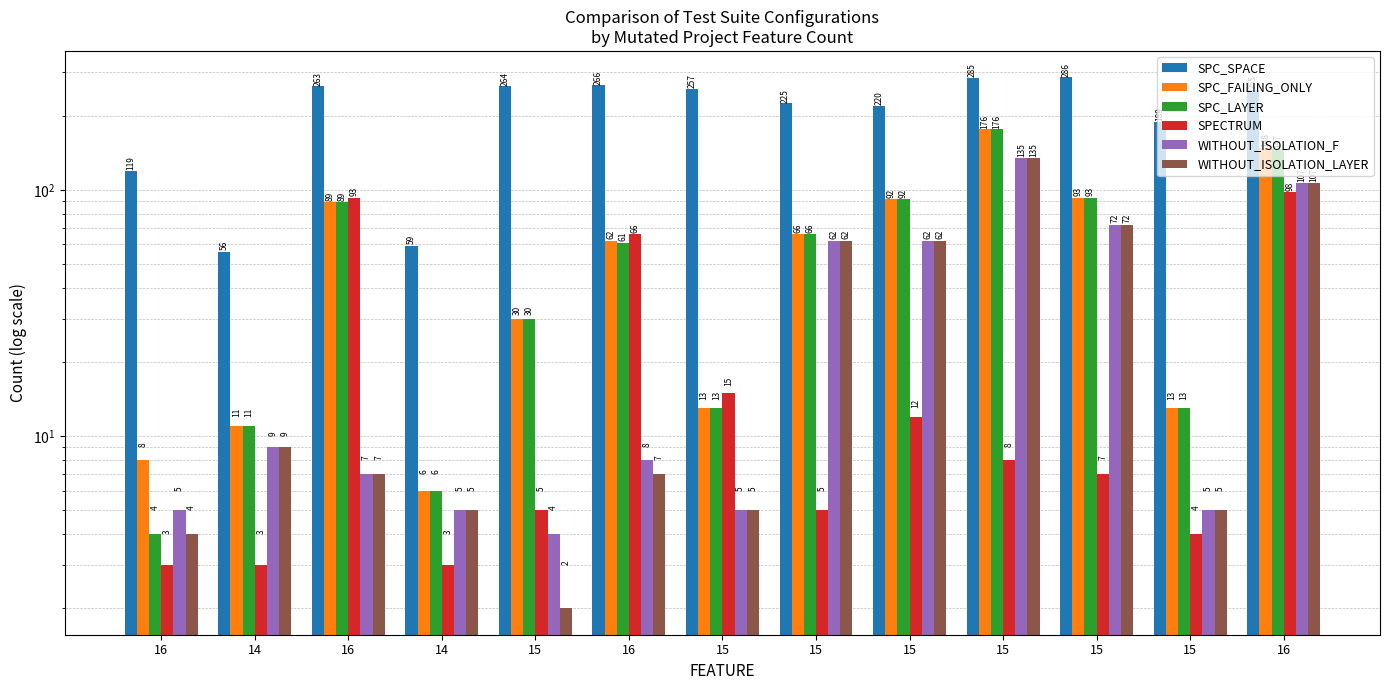

Which series has the largest total across all categories?

SPC_SPACE